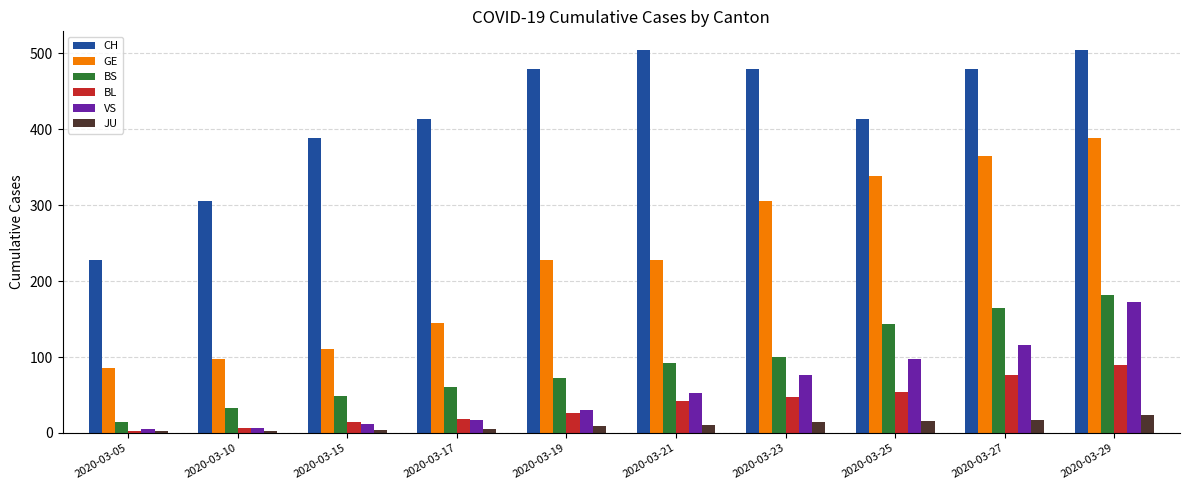

Is the value of GE at 2020-03-19 greater than the value of BL at 2020-03-10?

Yes